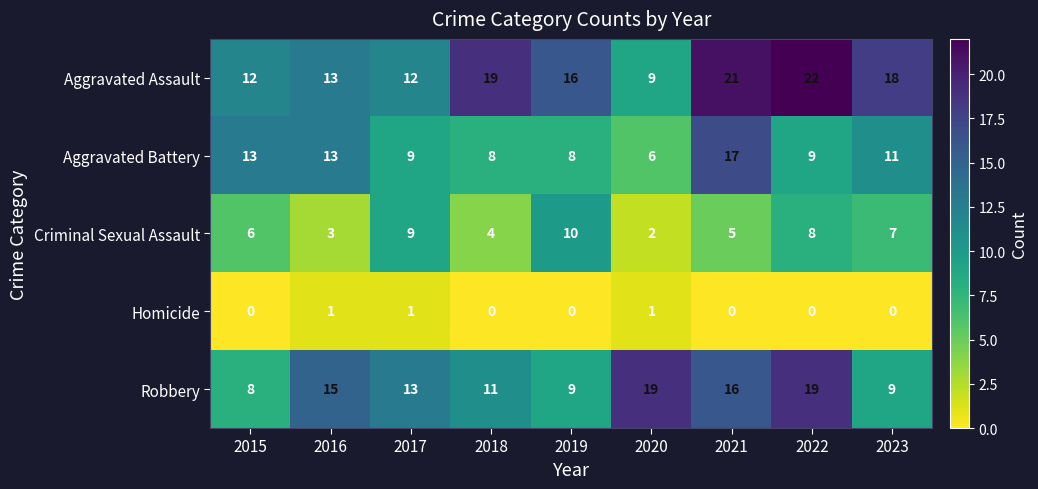

What is the spread (max minus min) of values at 2017?

12